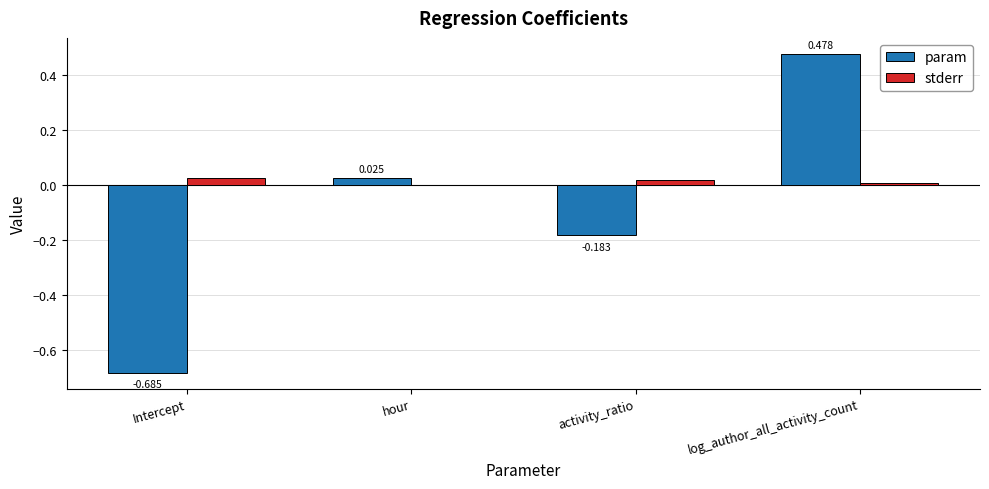

At which category is the sum across all series the highest?

log_author_all_activity_count